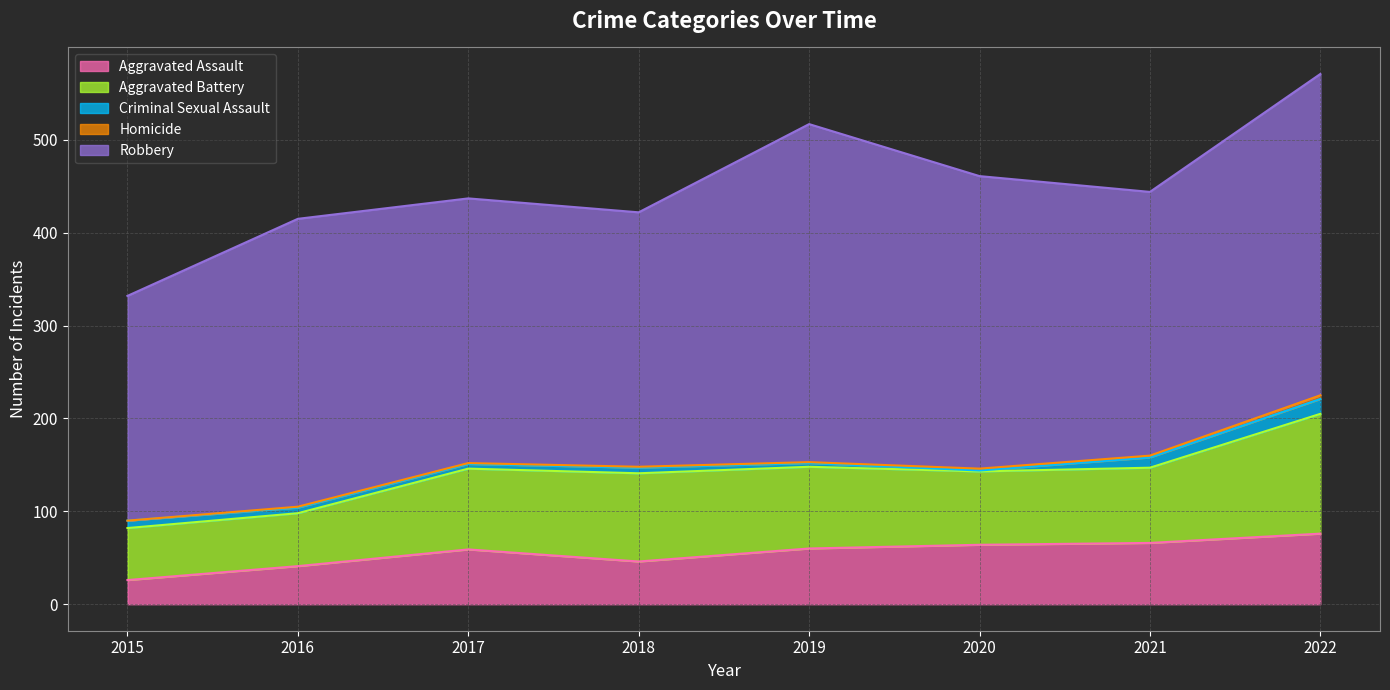

What are all the series names shown in the legend?

Aggravated Assault, Aggravated Battery, Criminal Sexual Assault, Homicide, Robbery